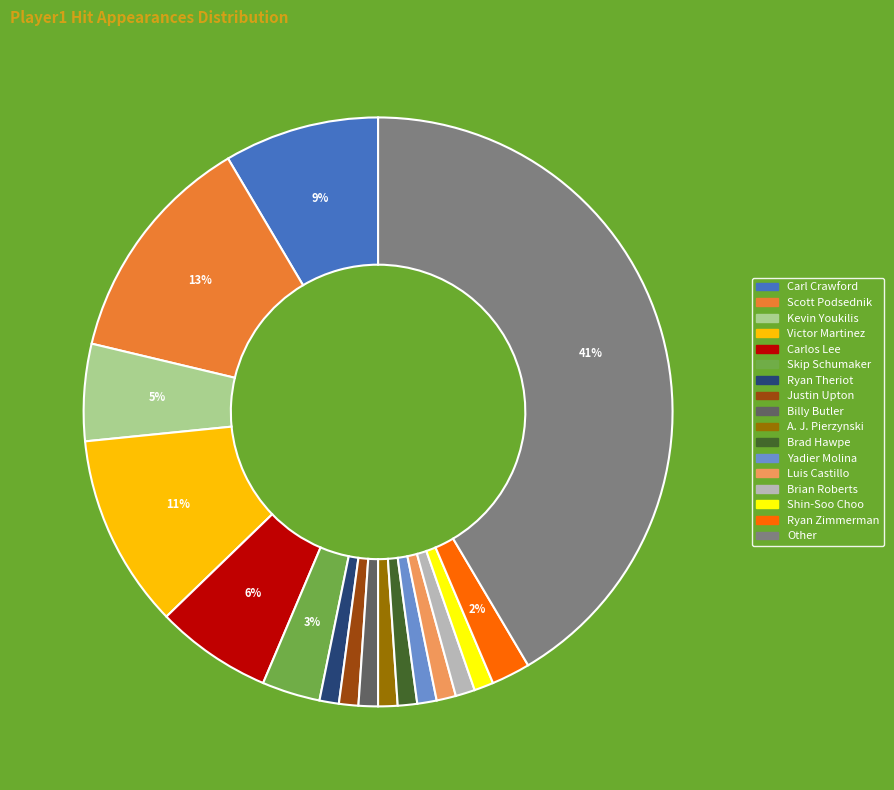

To the nearest percent, what percentage of the pie is Carl Crawford?

9%